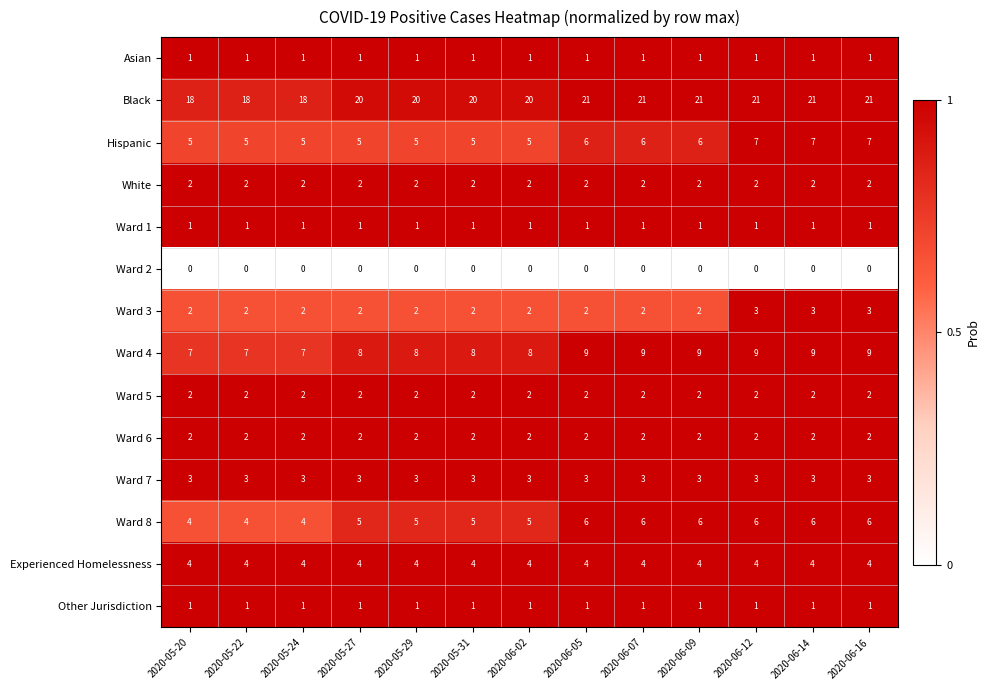

How many data points does each series have?

13